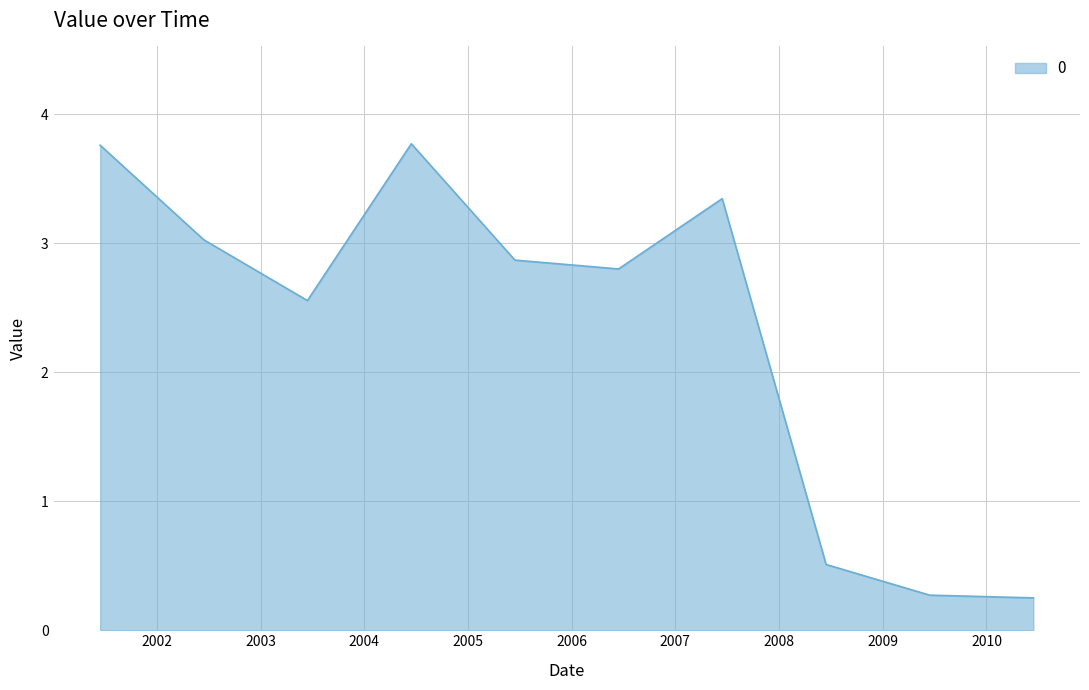

What is the difference between the maximum and minimum values?

3.5